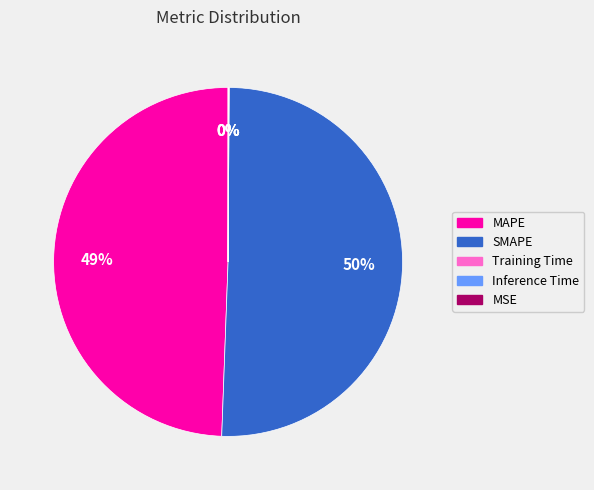

Is there any slice that represents more than half of the pie?

Yes